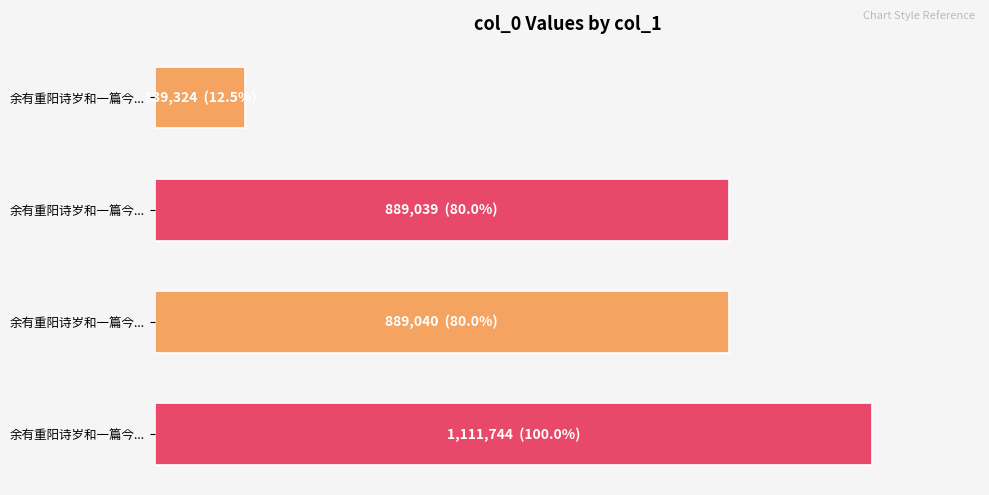

What is the difference between the maximum and minimum values?

972420